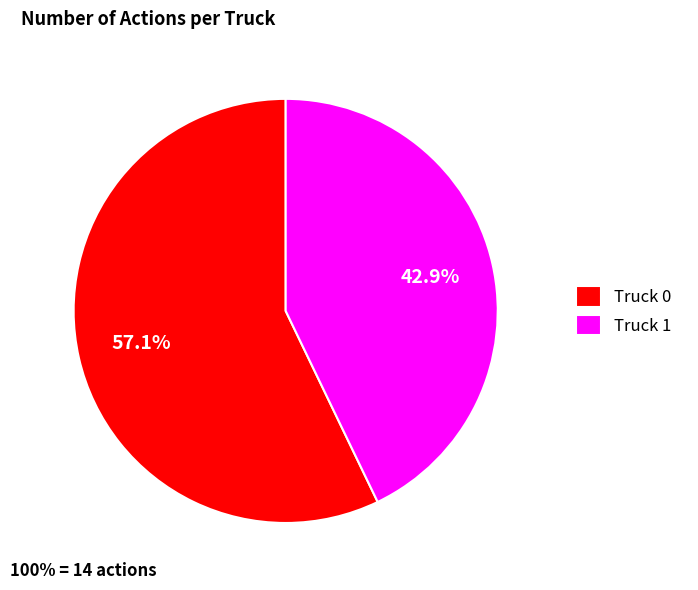

Approximately how many times larger is the value at Truck 0 compared to Truck 1?

1.3